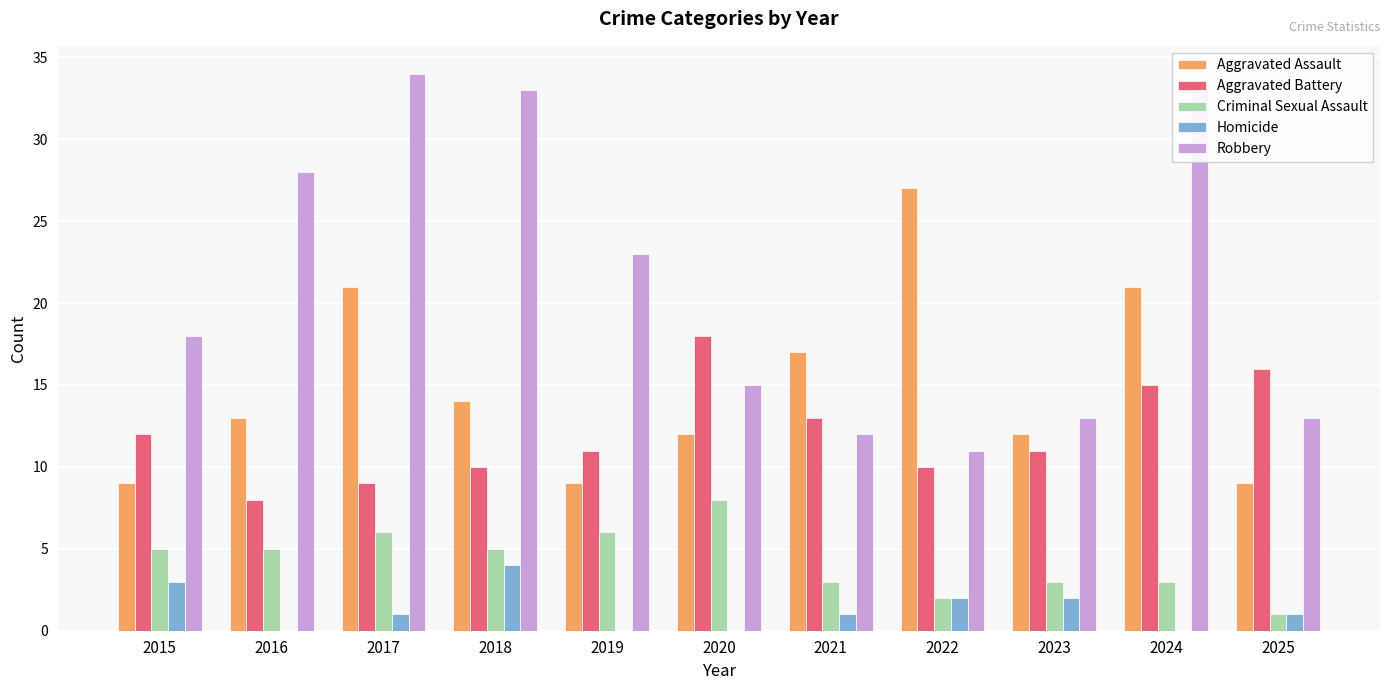

What is the sum of the Aggravated Assault values at 2015 and 2024?

30